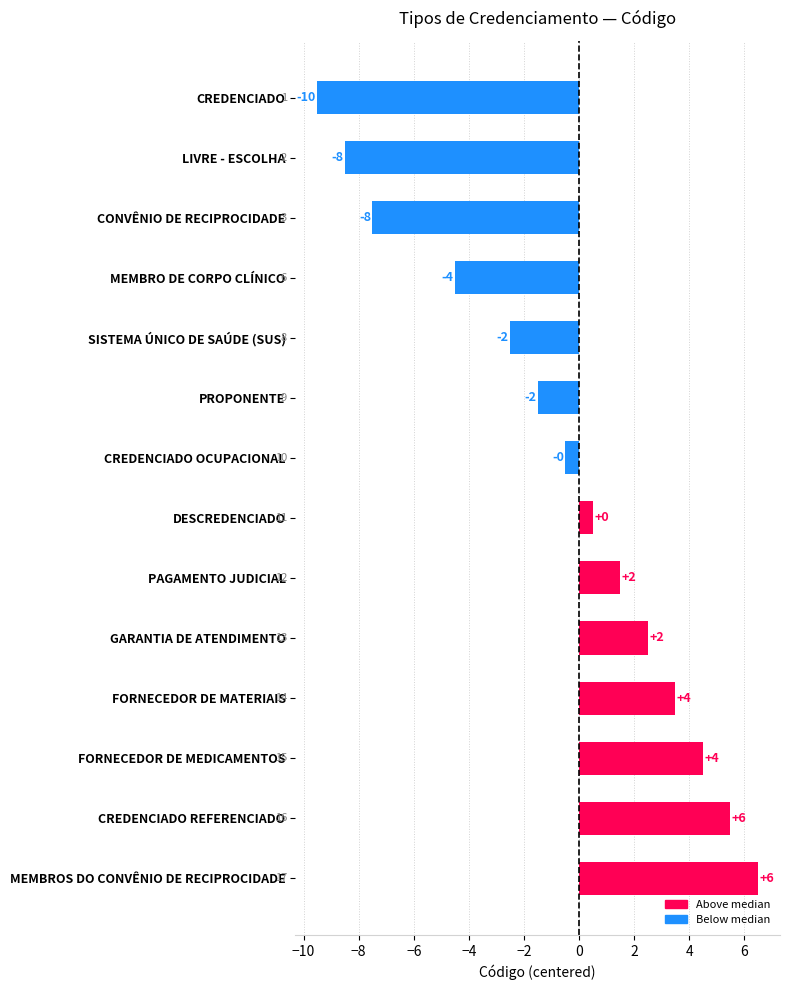

What is the average value?

-0.7